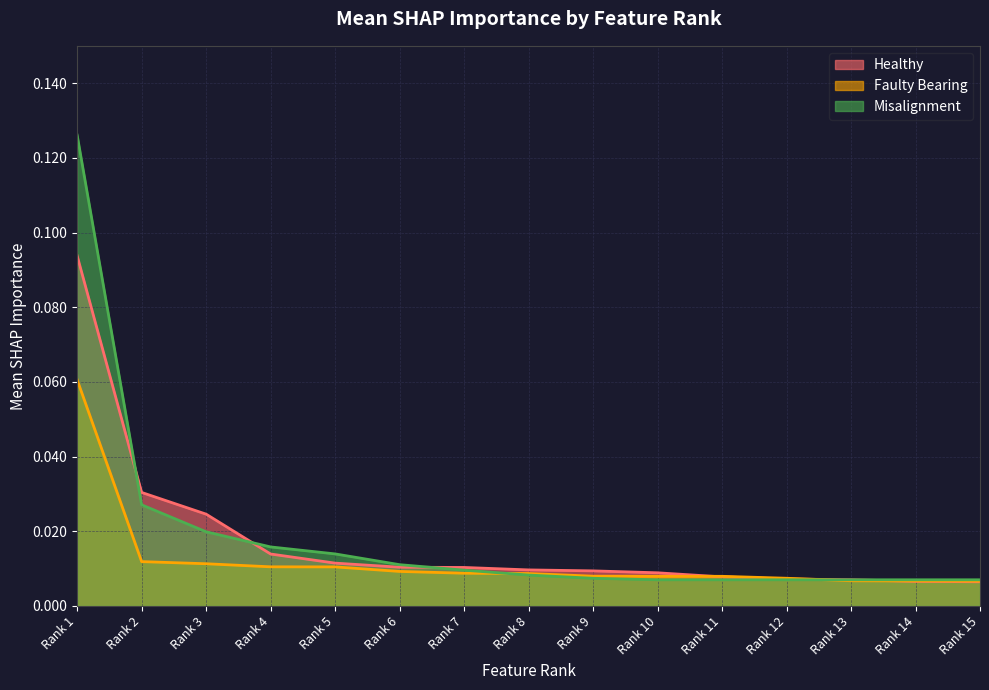

Does the chart display data point markers on the line(s)?

No